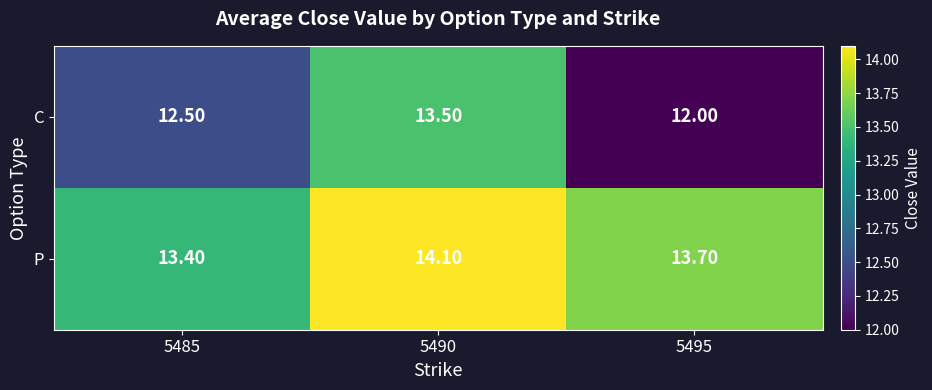

How many data points in C are above 12?

2